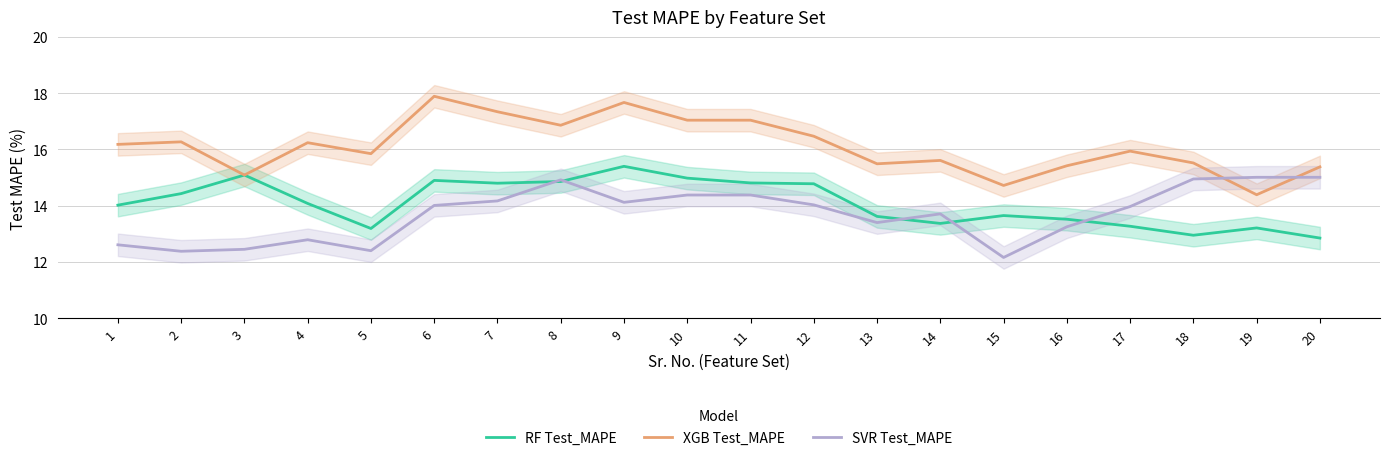

Between 3 and 7, which series saw the biggest shift?

XGB Test_MAPE